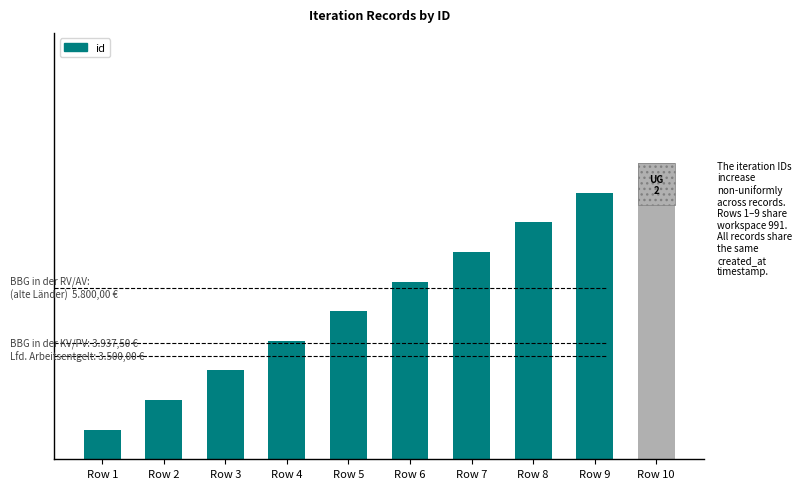

Where does the data first go above 2?

Row 6